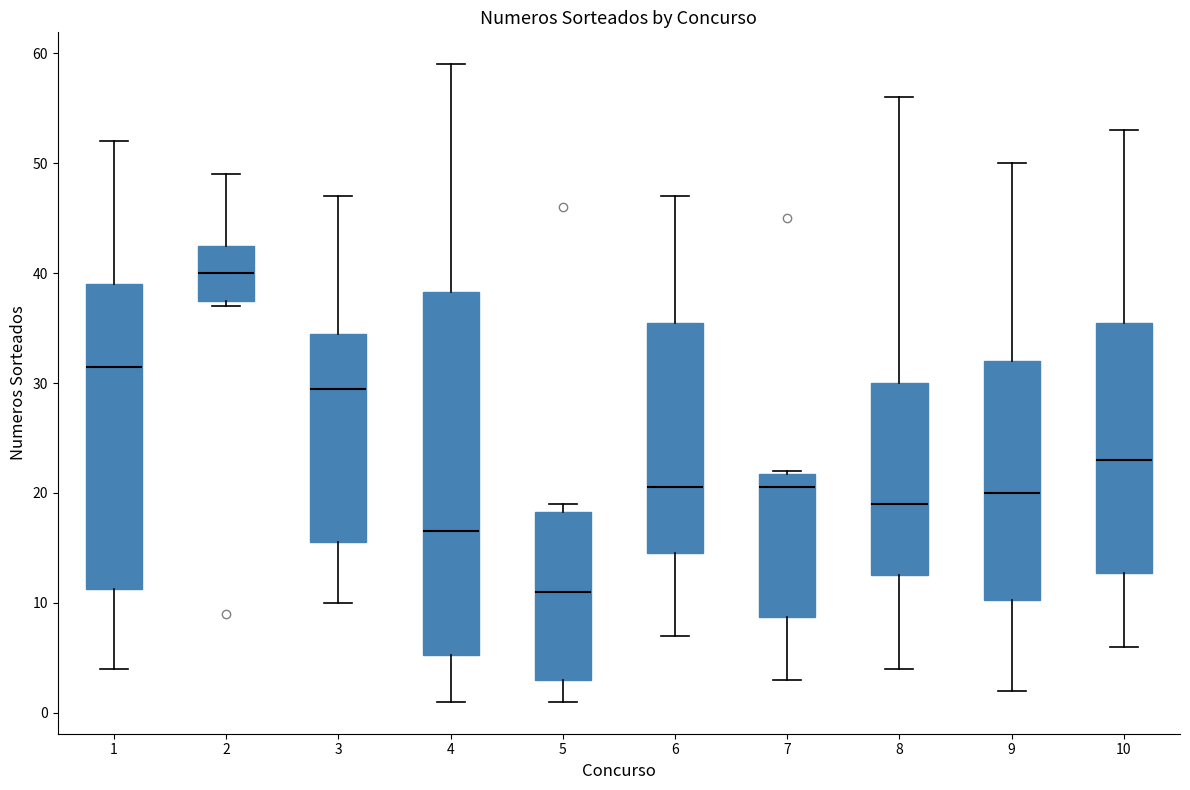

Which box's median line is the highest?

2